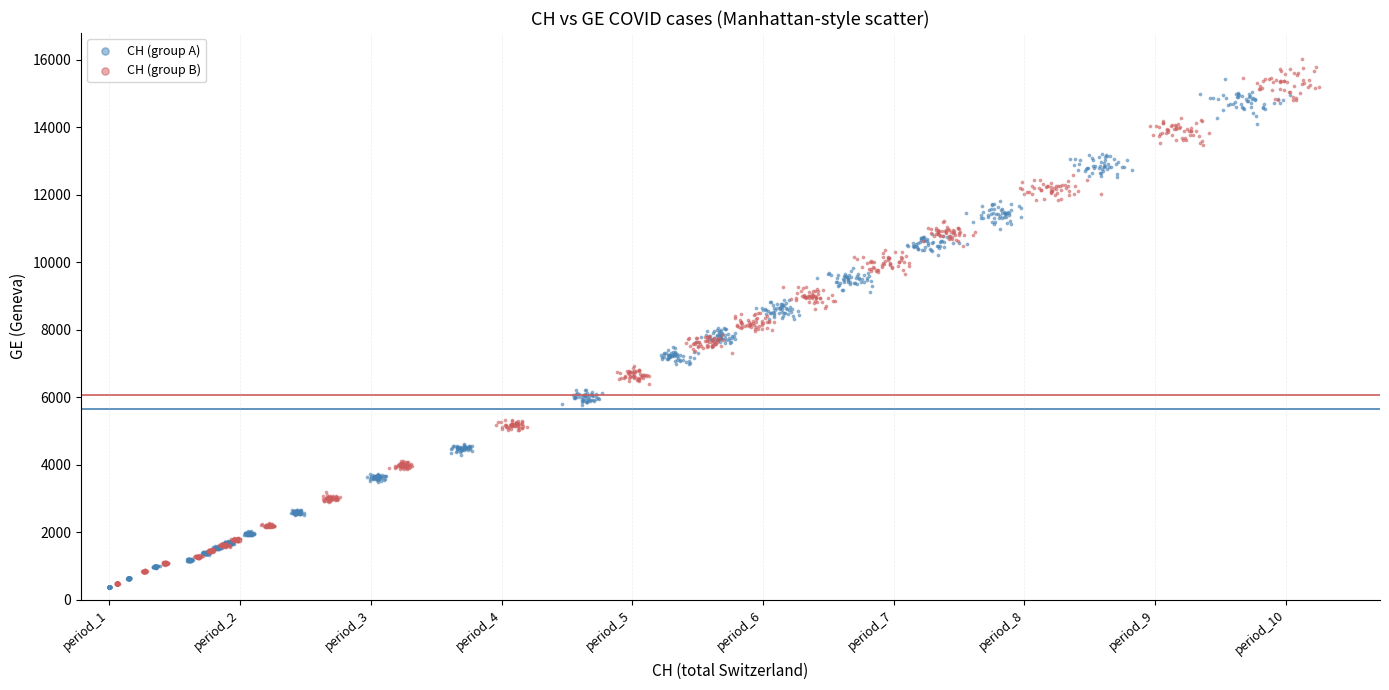

Which series has the widest spread of Y values?

CH (group B)